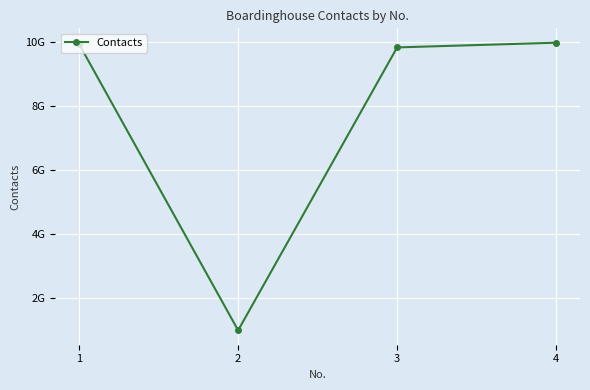

Is this an area chart (filled region under the line)?

No